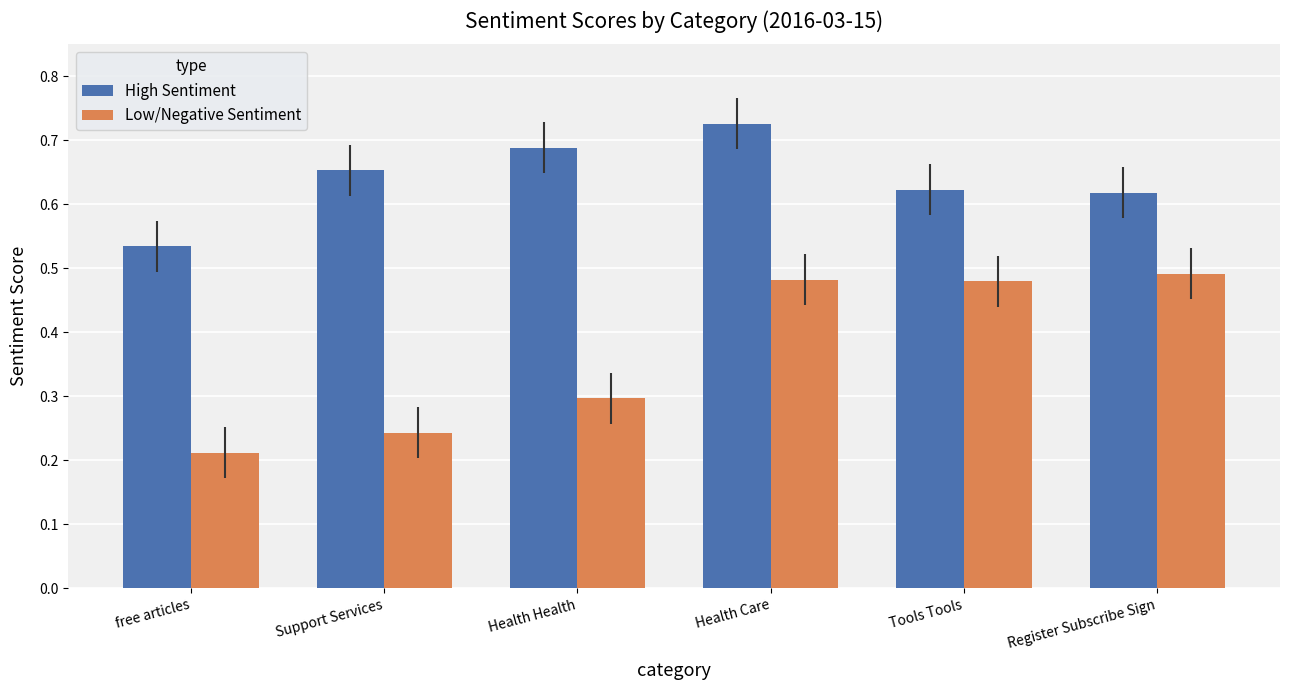

Which series has the largest total across all categories?

High Sentiment